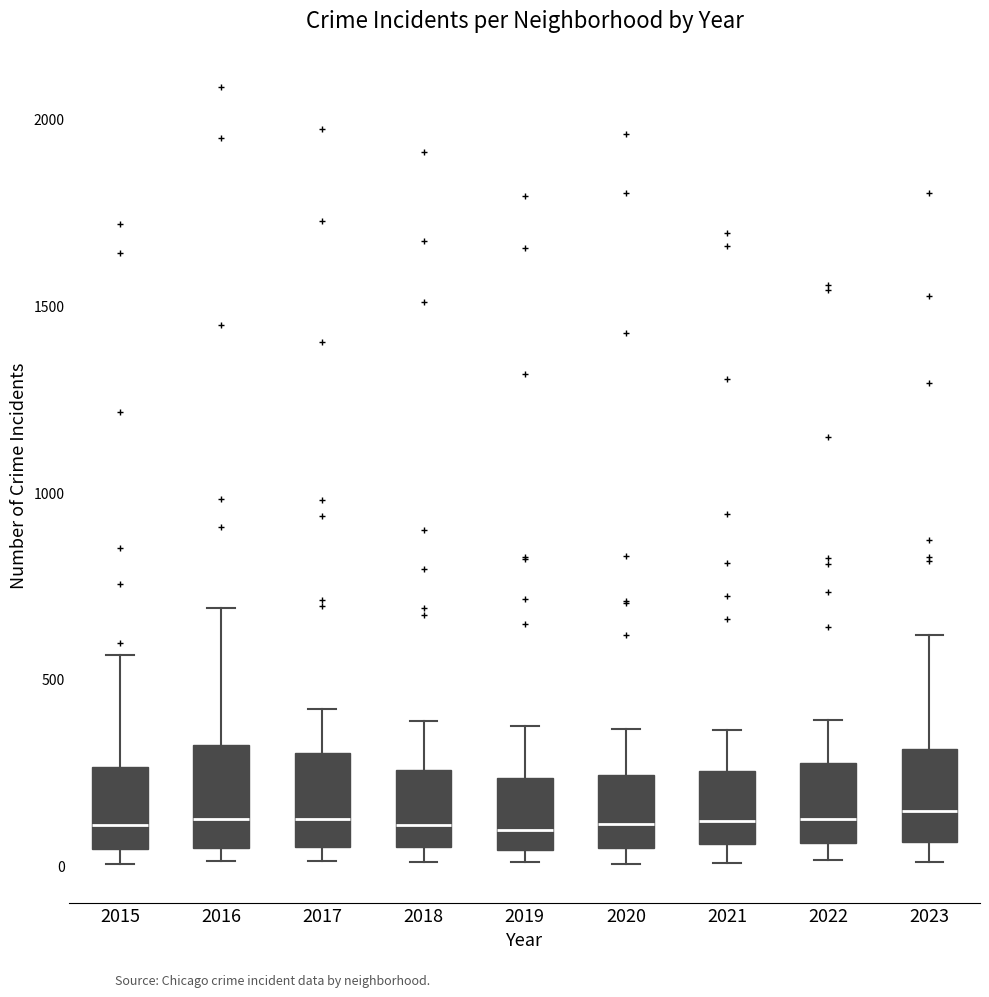

Reading left to right, transcribe this box plot: for each box, give where its median line is, the range the box spans, and where its two whiskers end, as read against the y-axis. The values are not printed on the chart, so give them approximately, as read against the axis.

2015: median 100, box 50 to 250, whiskers 0 to 550
2016: median 150, box 50 to 300, whiskers 0 to 700
2017: median 100, box 50 to 300, whiskers 0 to 400
2018: median 100, box 50 to 250, whiskers 0 to 400
2019: median 100, box 50 to 250, whiskers 0 to 400
2020: median 100, box 50 to 250, whiskers 0 to 350
2021: median 100, box 50 to 250, whiskers 0 to 350
2022: median 100, box 50 to 250, whiskers 0 to 400
2023: median 150, box 50 to 300, whiskers 0 to 600